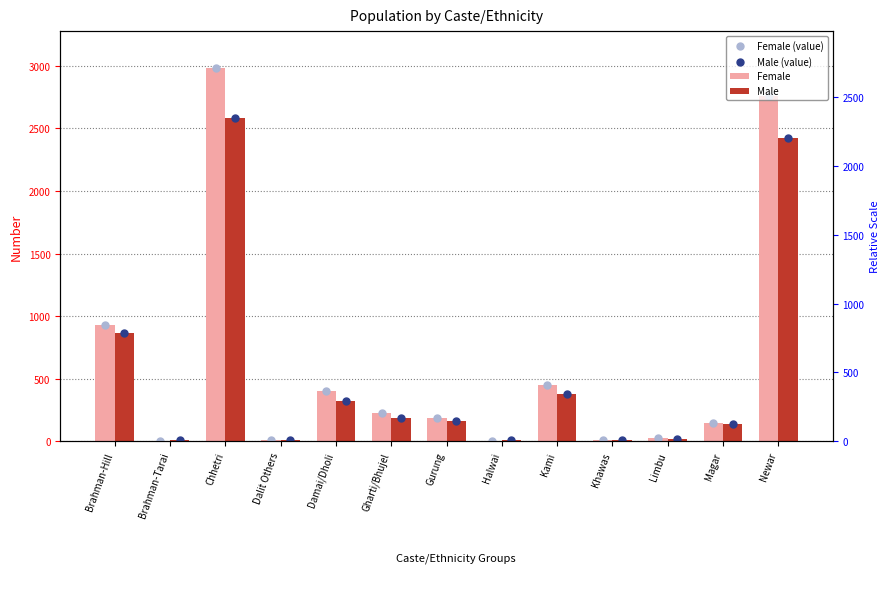

At which category is the sum across all series the highest?

Chhetri